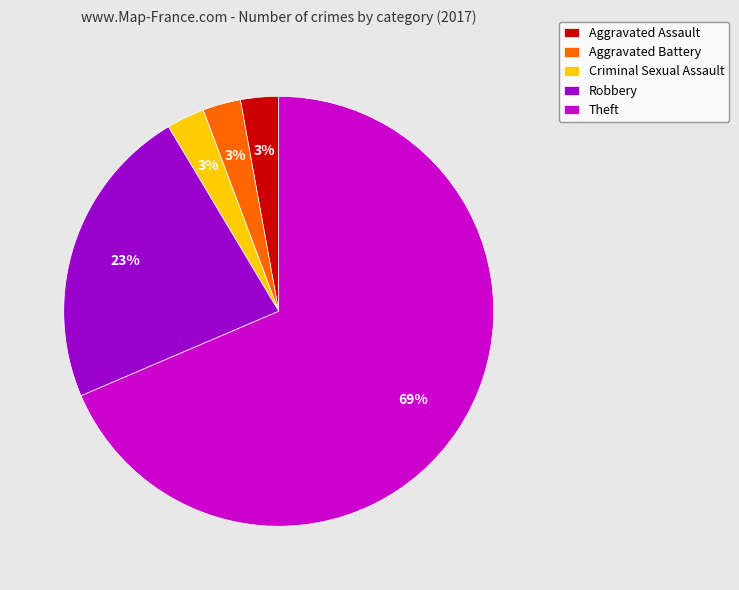

Count the number of slices in the pie.

5